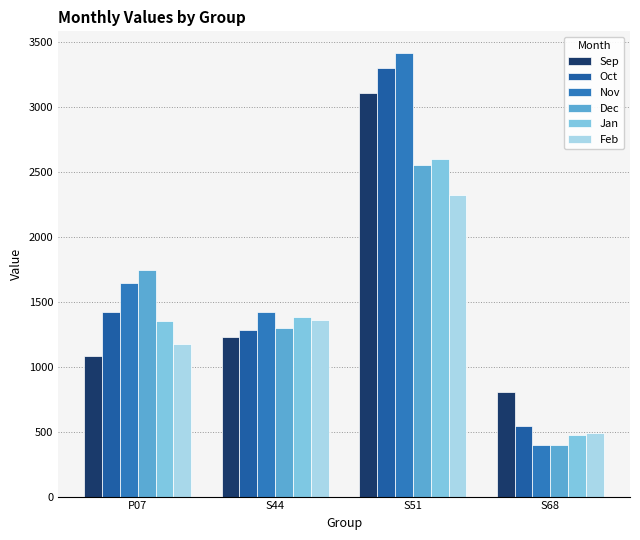

What is the difference between the Dec values at S51 and S44?

1261.0